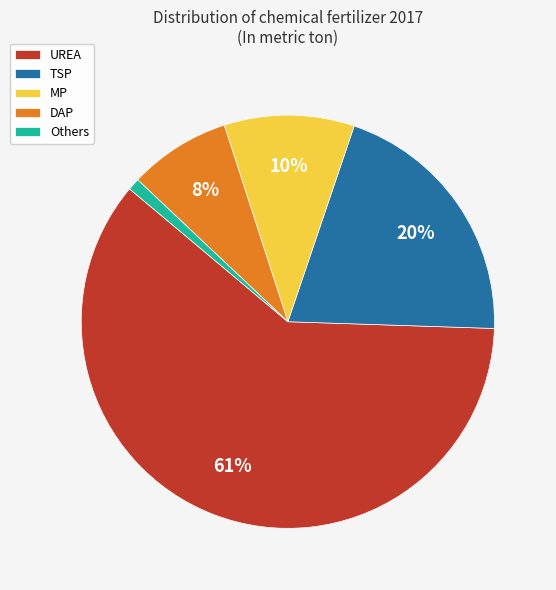

Do TSP and MP together represent more than half of the pie?

No